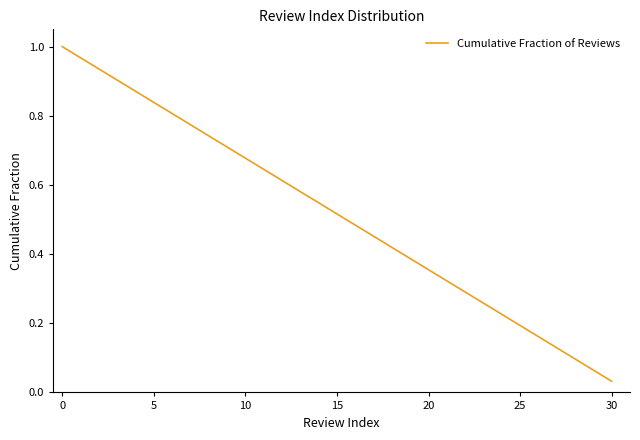

At which label is the value closest to 0?

30